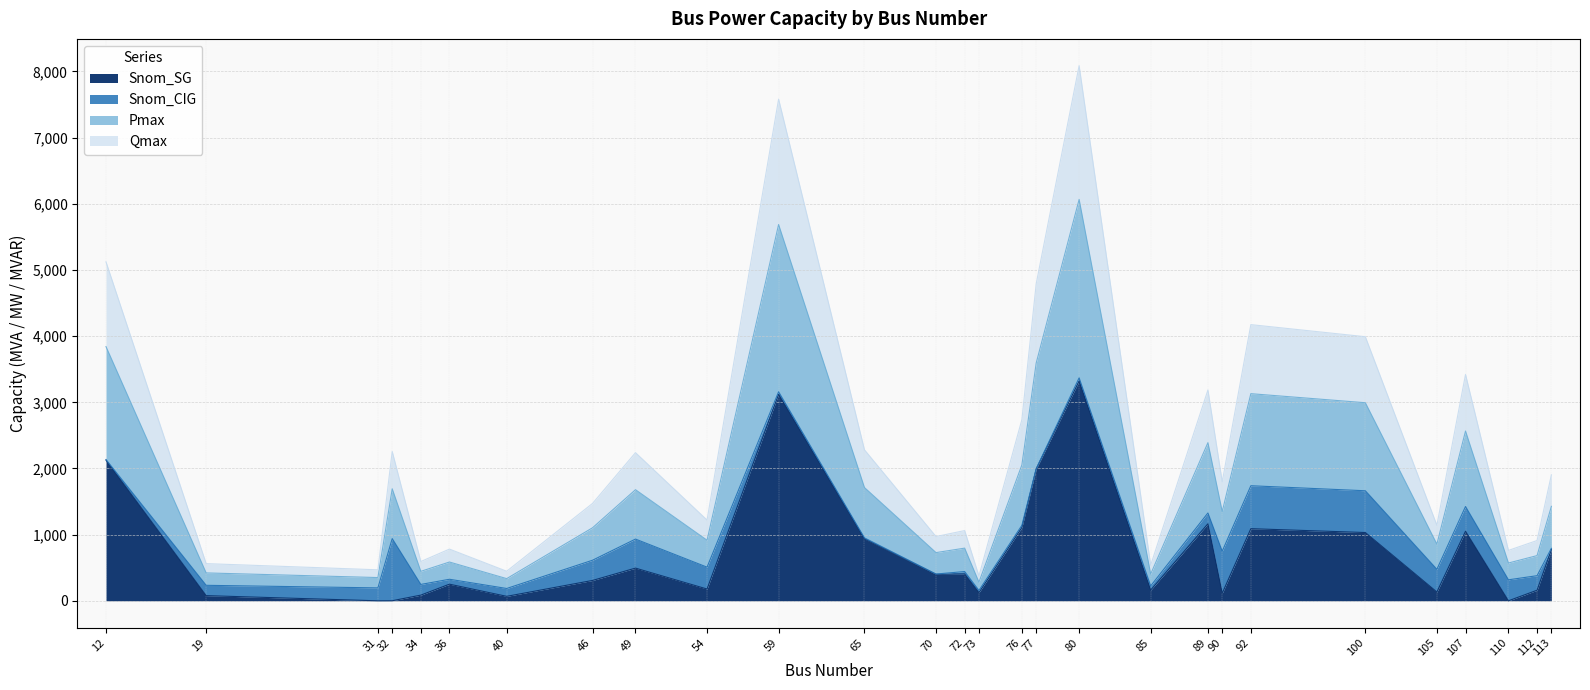

How many values in the Snom_SG series are below 400?

14